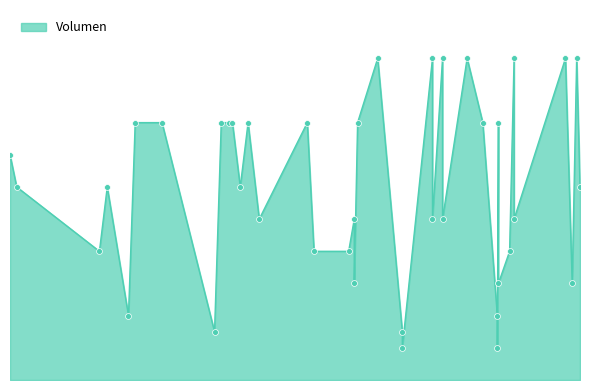

Approximately how many times larger is the value at 2022-04-25 compared to 2021-12-23?

1.2